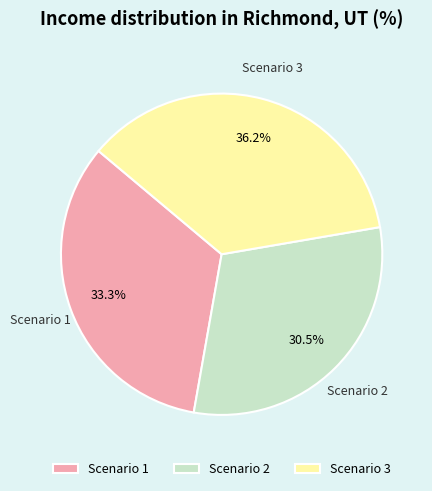

Is it true that Scenario 1 is 33% of the pie?

True